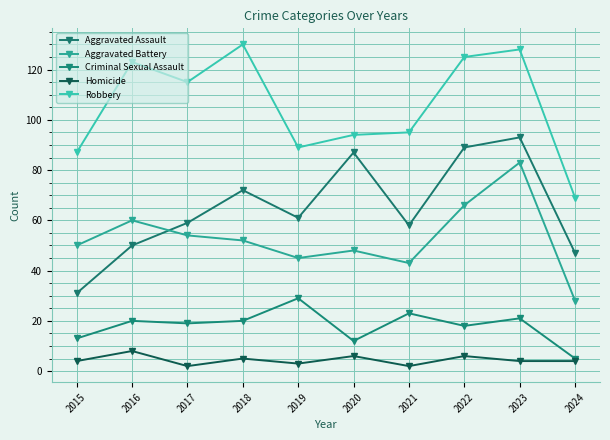

True or false: Criminal Sexual Assault and Aggravated Battery intersect in this chart.

False